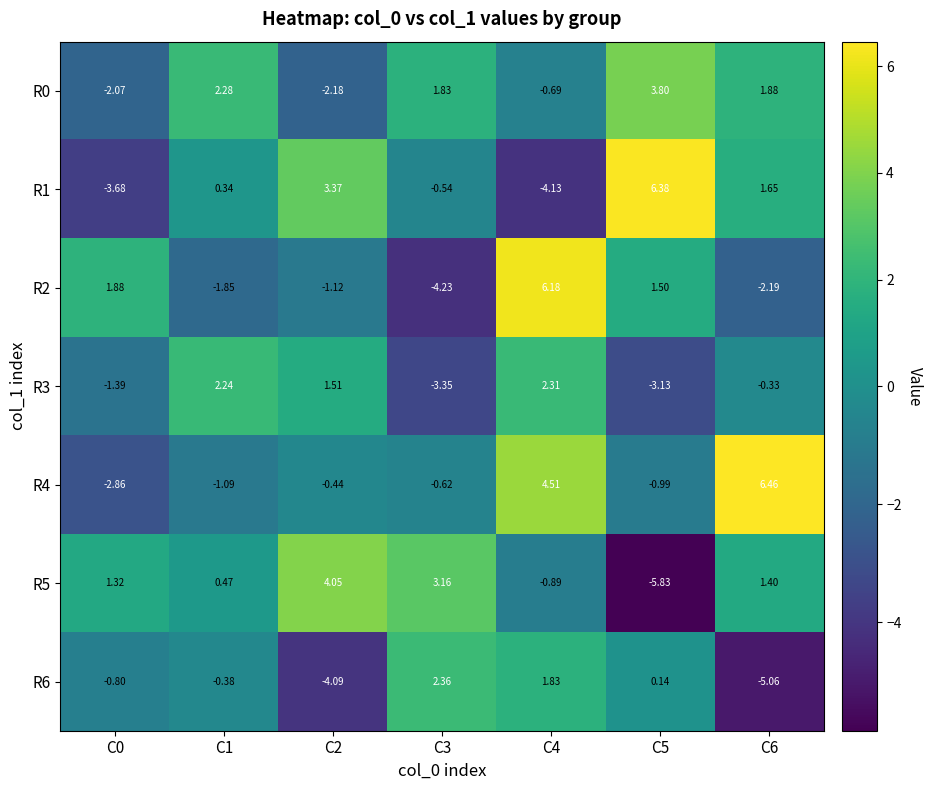

Is the value of R3 at C1 greater than the value of R6 at C4?

Yes